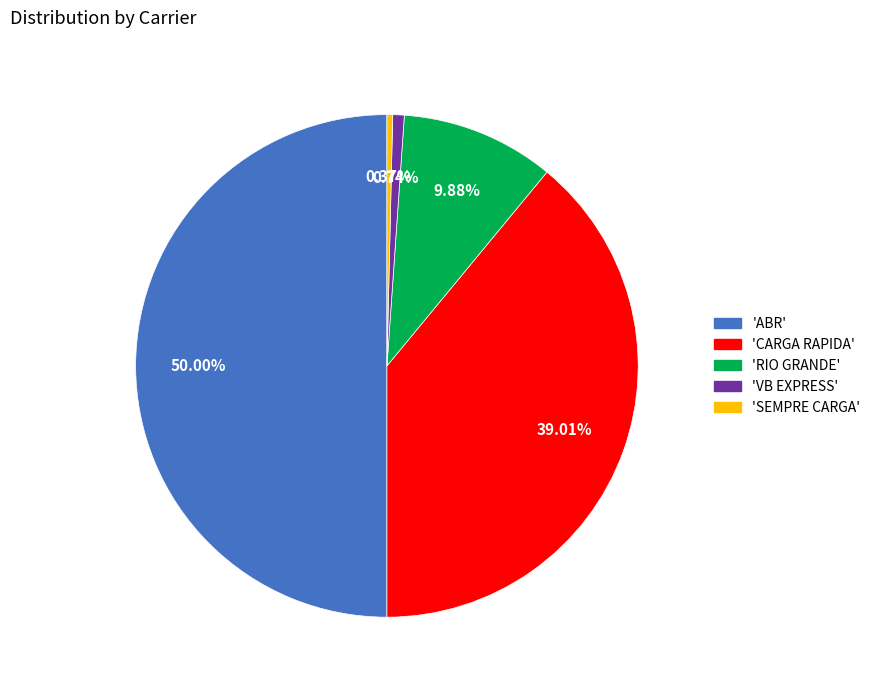

Approximately how many times larger is the value at 'CARGA RAPIDA' compared to 'SEMPRE CARGA'?

106.5